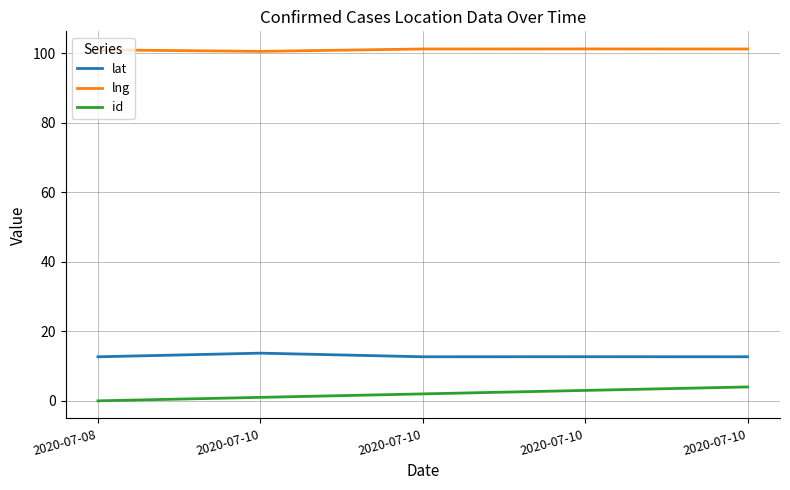

Is the value of lat at 2020-07-10 greater than the value of id at 2020-07-10?

Yes